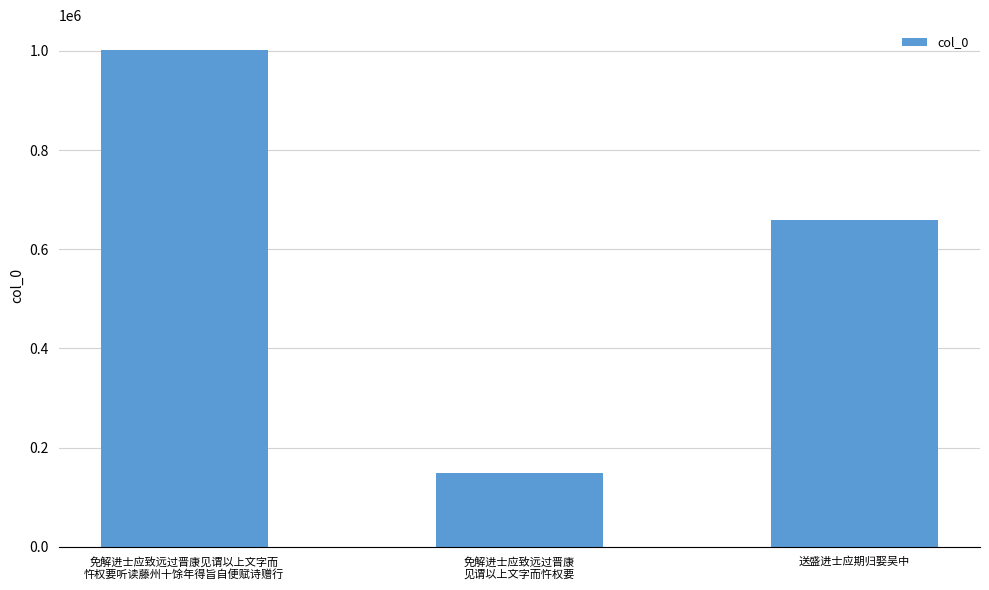

Rank the categories by value from highest to lowest.

免解进士应致远过晋康见谓以上文字而
忤权要听读藤州十馀年得旨自便赋诗赠行, 送盛进士应期归娶吴中, 免解进士应致远过晋康
见谓以上文字而忤权要